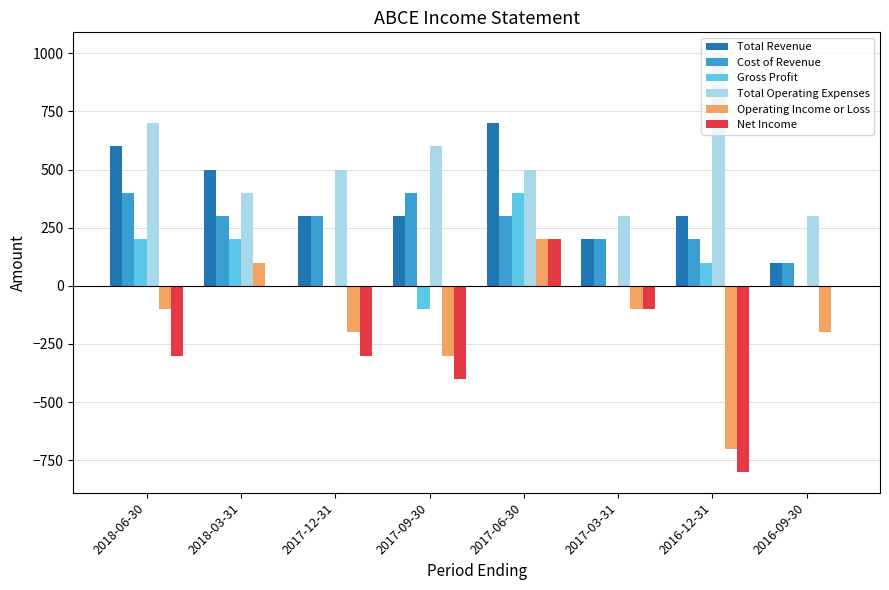

Which series has the widest spread of values?

Net Income